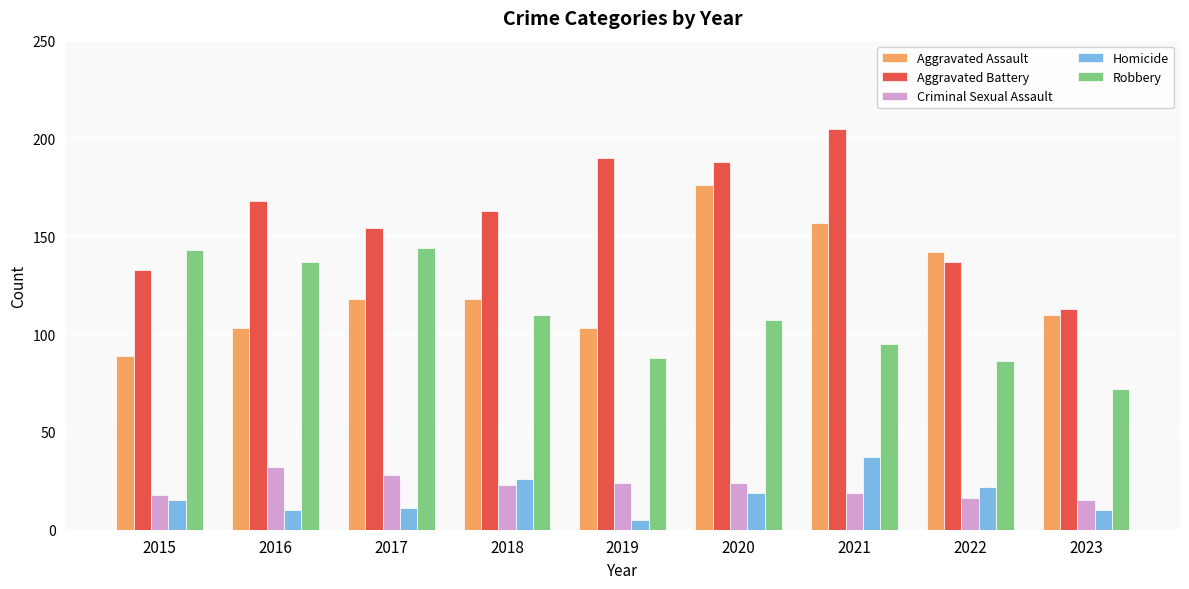

Reading left to right, list all the values displayed in this chart.

Aggravated Assault: 2015=89	2016=103	2017=118	2018=118	2019=103	2020=176	2021=157	2022=142	2023=110
Aggravated Battery: 2015=133	2016=168	2017=154	2018=163	2019=190	2020=188	2021=205	2022=137	2023=113
Criminal Sexual Assault: 2015=18	2016=32	2017=28	2018=23	2019=24	2020=24	2021=19	2022=16	2023=15
Homicide: 2015=15	2016=10	2017=11	2018=26	2019=5	2020=19	2021=37	2022=22	2023=10
Robbery: 2015=143	2016=137	2017=144	2018=110	2019=88	2020=107	2021=95	2022=86	2023=72